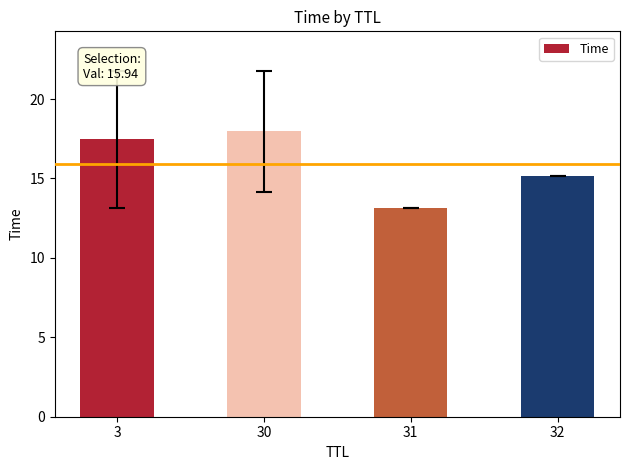

What is the change in value from 3 to 32?

-2.3